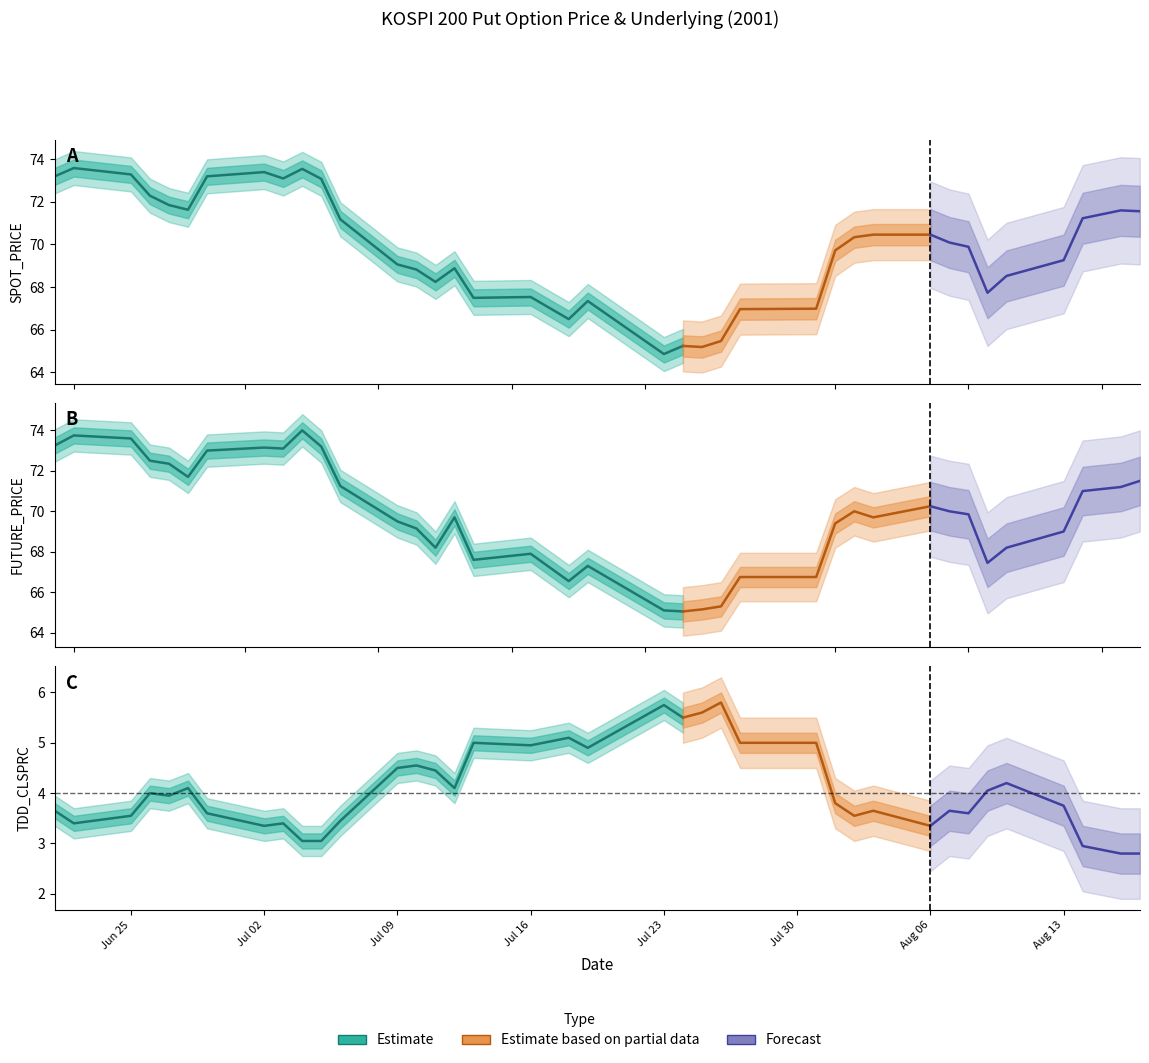

Count the number of categories in the chart.

38